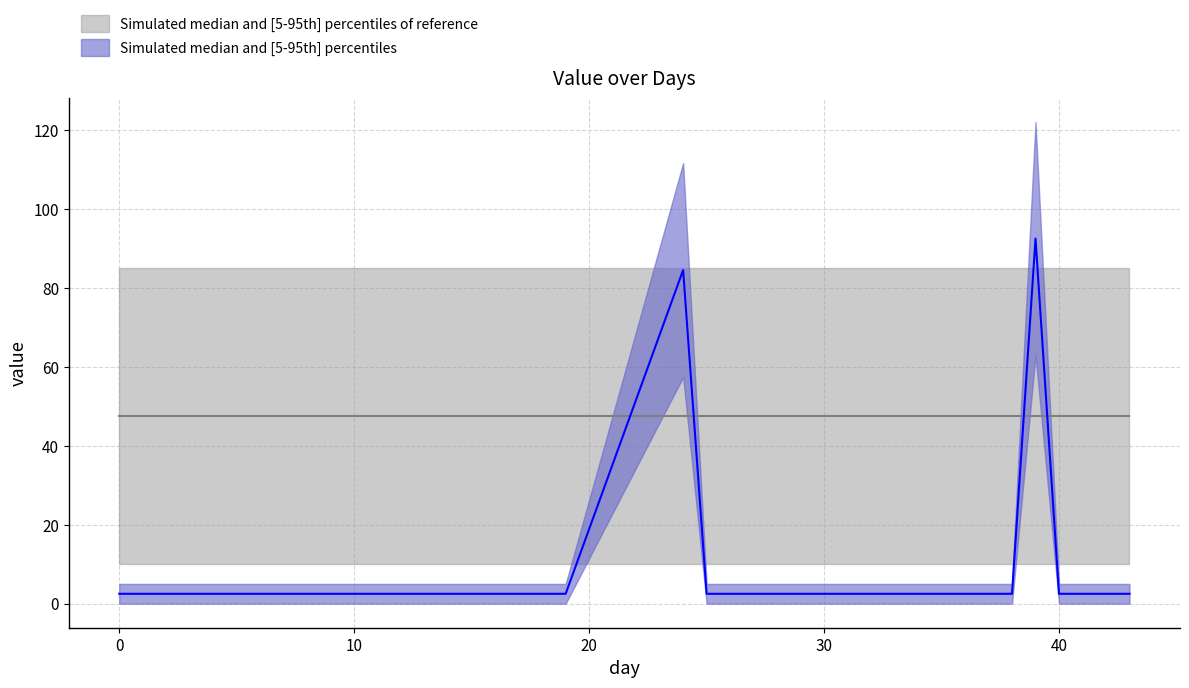

The chart shows a value of 92.6 at 39. True or false?

True